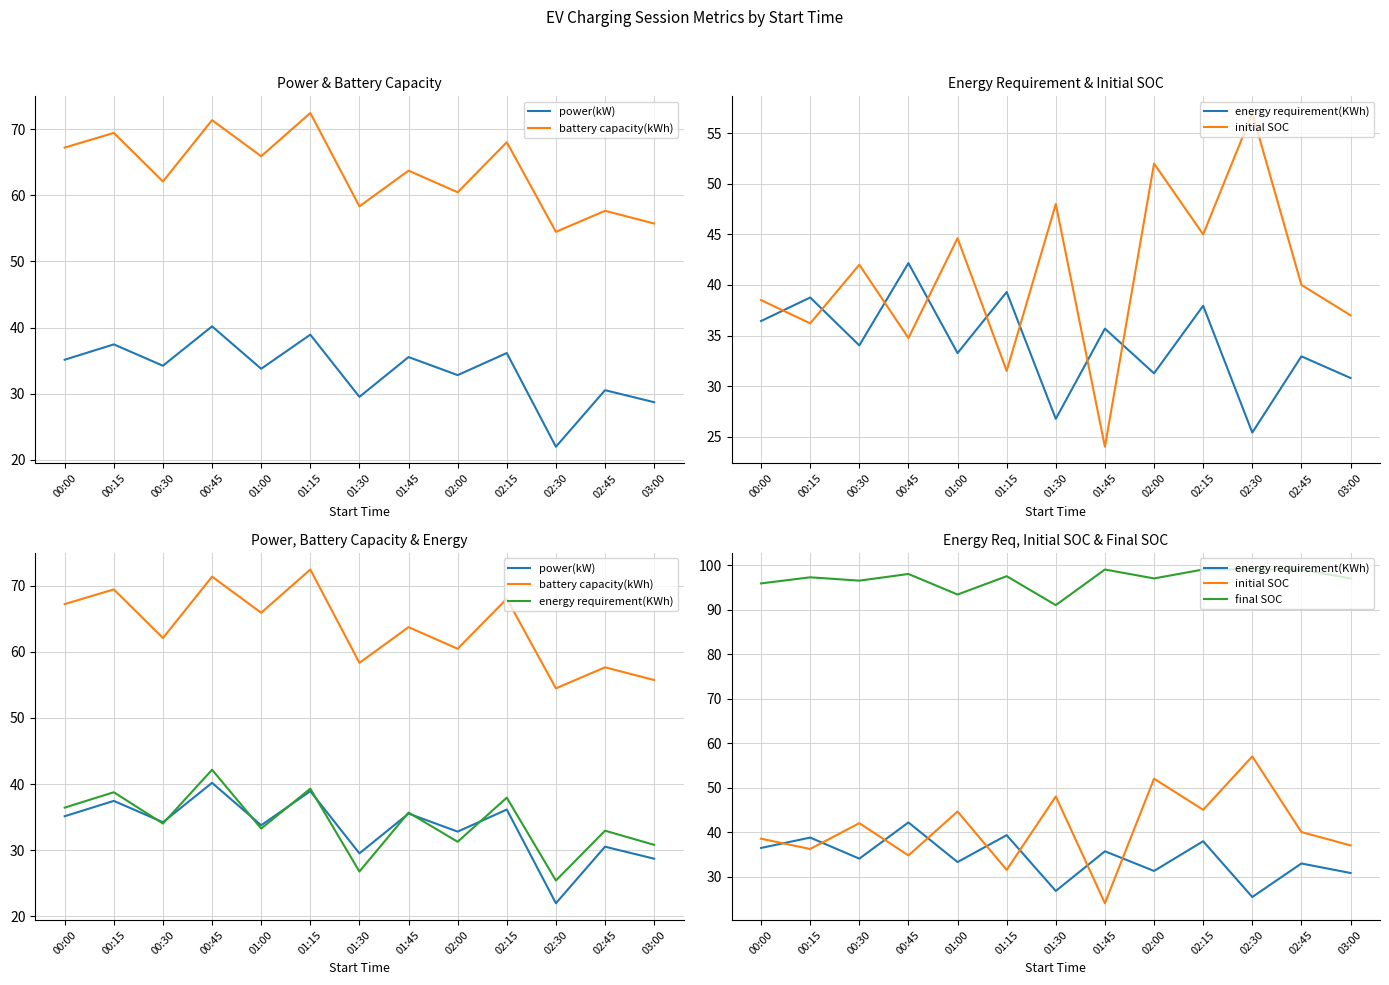

What is the value of the battery capacity(kWh) point at the 7th from the left?

58.3